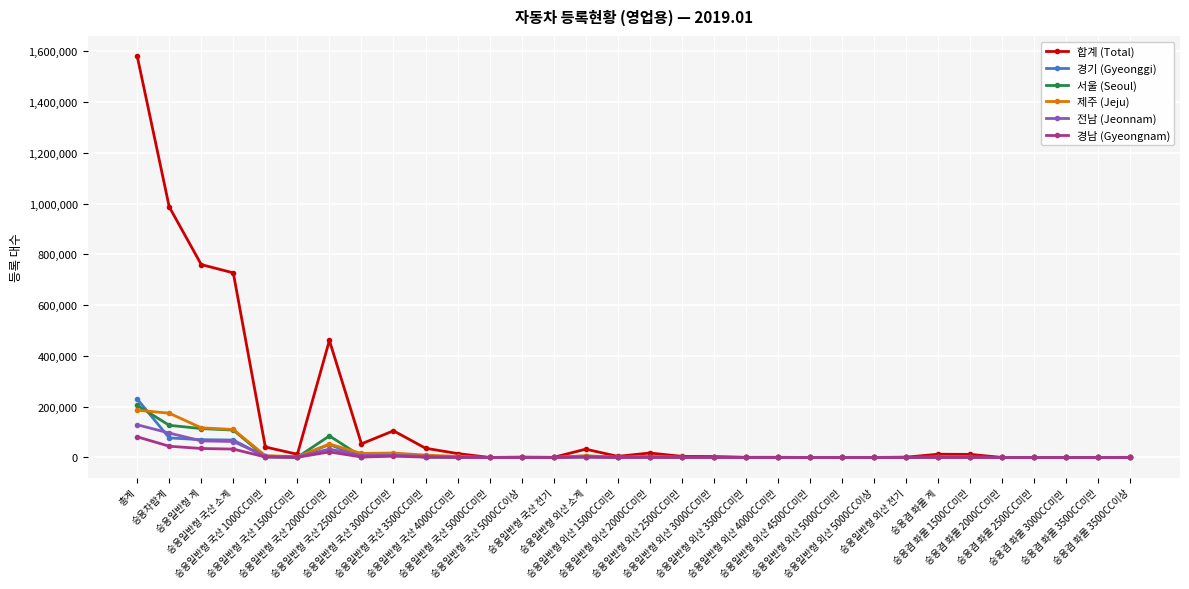

What is the greatest value displayed?

1581145